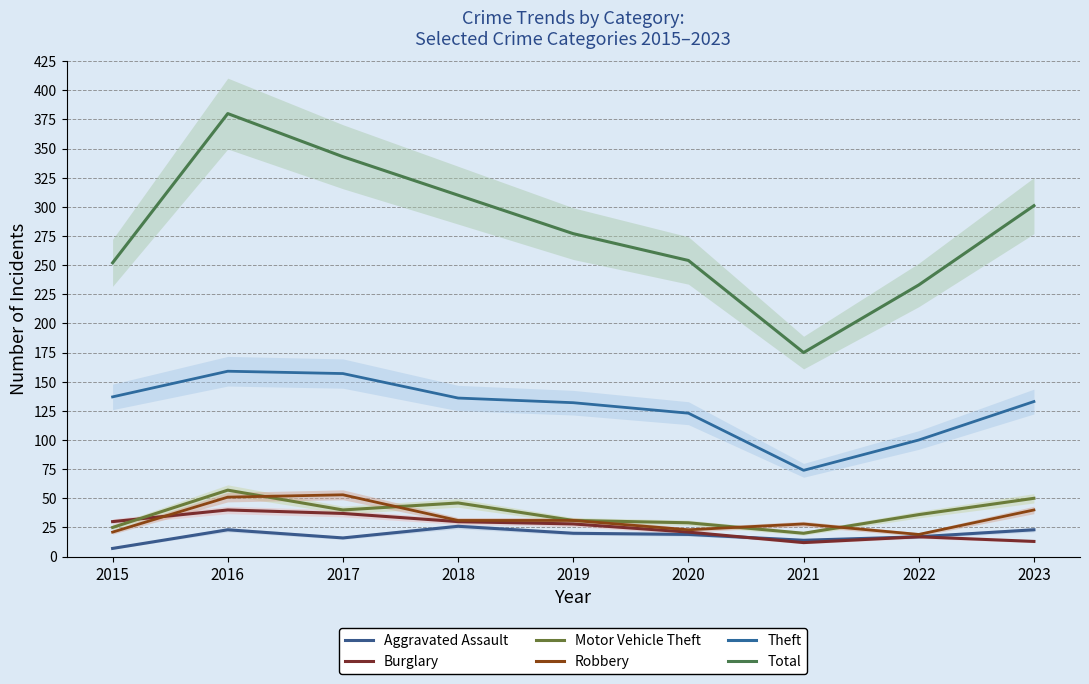

What is the sum of all Total values?

2525